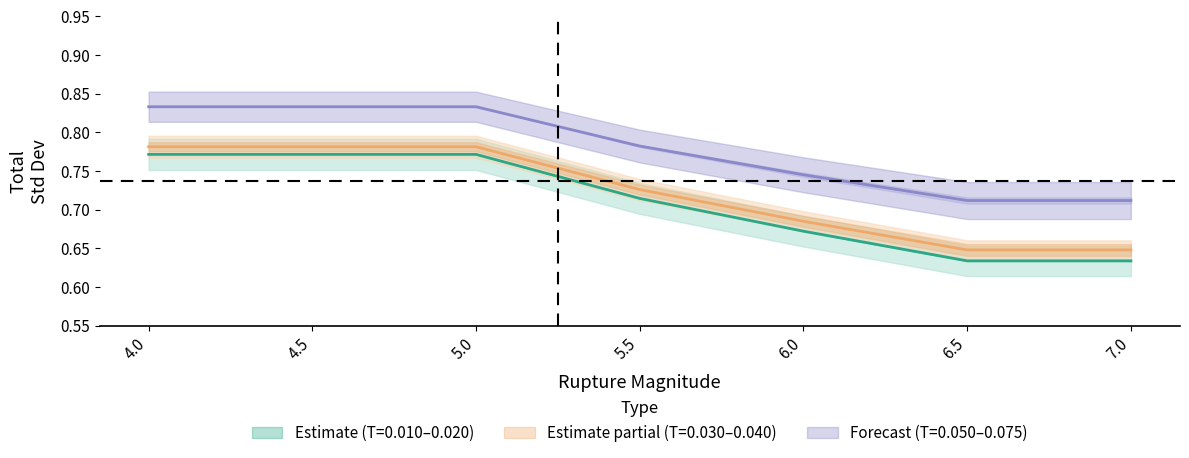

At which label does 0.030 reach its minimum?

6.5